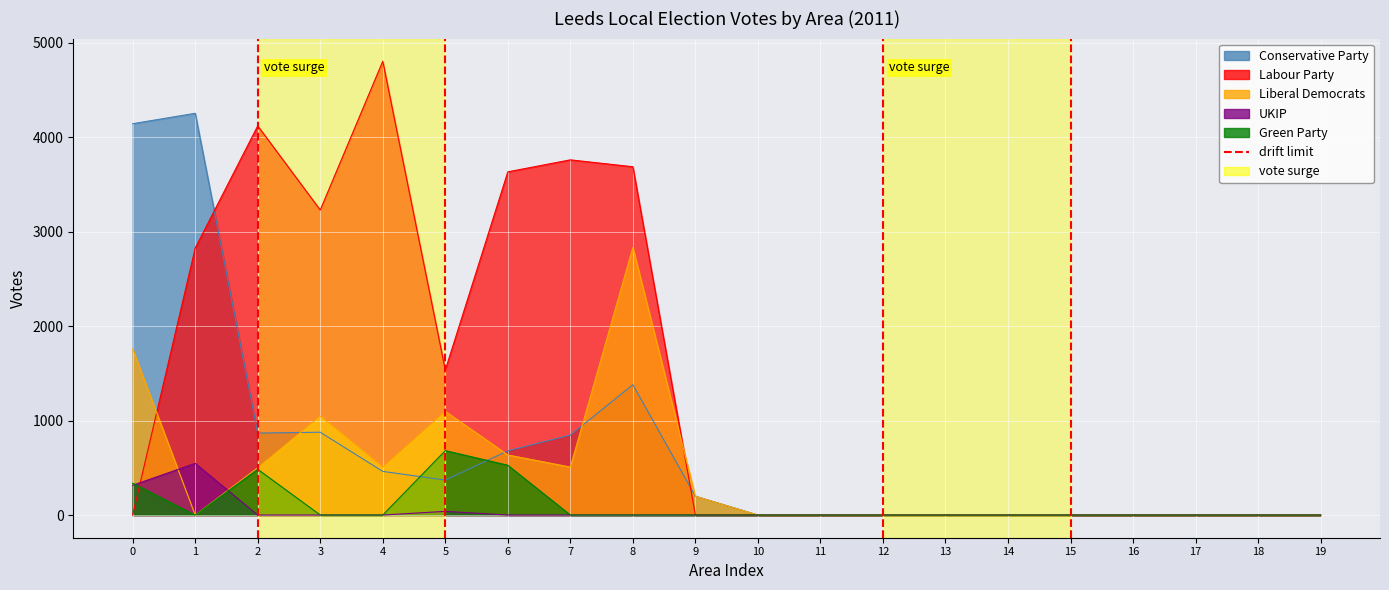

Reading right to left, extract all data points from this chart.

Conservative Party: 0	0	0	0	0	0	0	0	0	0	199	1380	847	680	370	462	877	868	4254	4144
Labour Party: 0	0	0	0	0	0	0	0	0	0	0	3688	3761	3634	1536	4805	3230	4121	2827	0
Liberal Democrats: 0	0	0	0	0	0	0	0	0	0	199	2834	508	636	1098	506	1047	501	0	1758
UKIP: 0	0	0	0	0	0	0	0	0	0	0	0	0	0	39	0	0	0	547	315
Green Party: 0	0	0	0	0	0	0	0	0	0	0	0	0	527	682	0	0	484	0	337